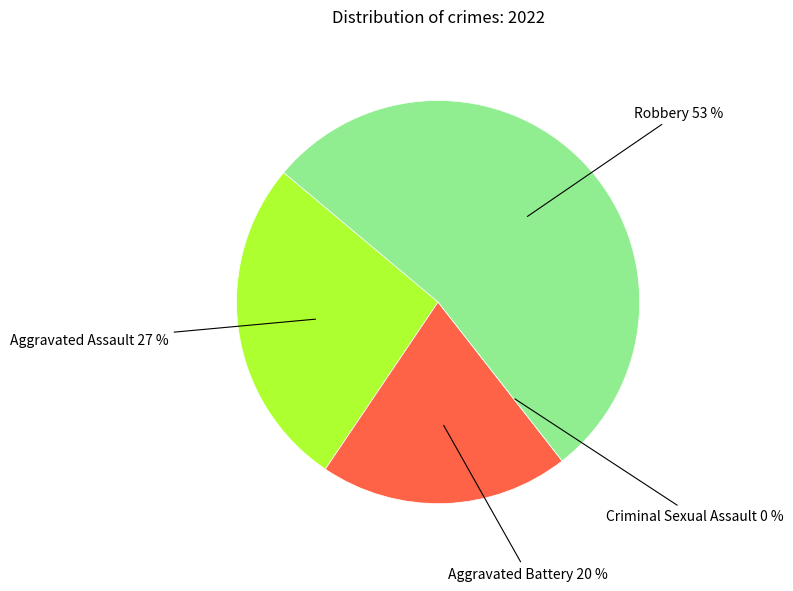

Does any single category account for the majority?

Yes